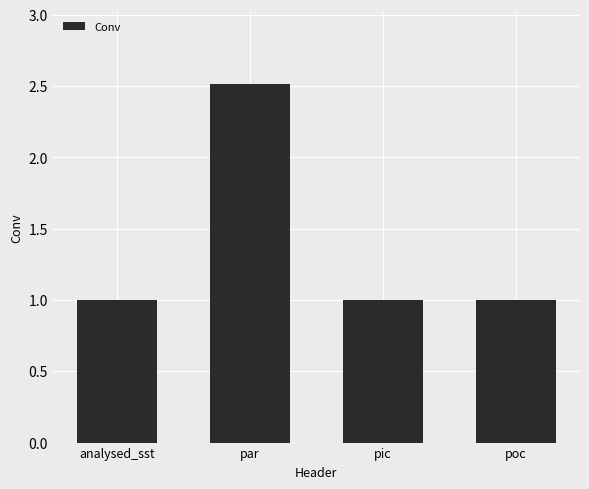

What is the label of the 1st bar from the left?

analysed_sst